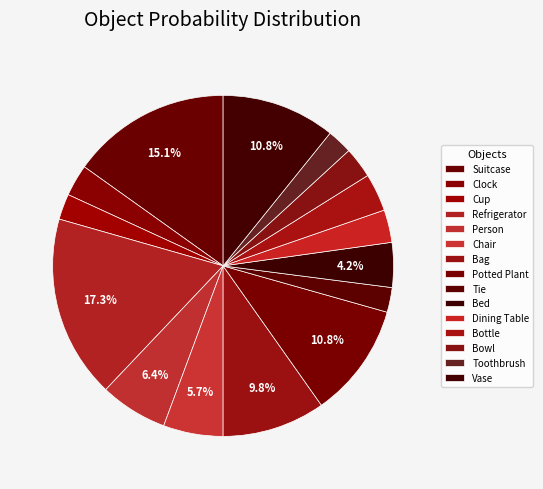

Is it true that Vase is 19% of the pie?

False